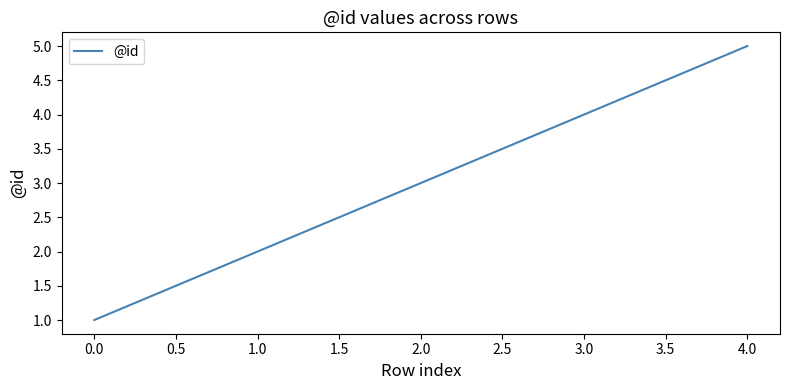

What position from the right is 0.0?

5